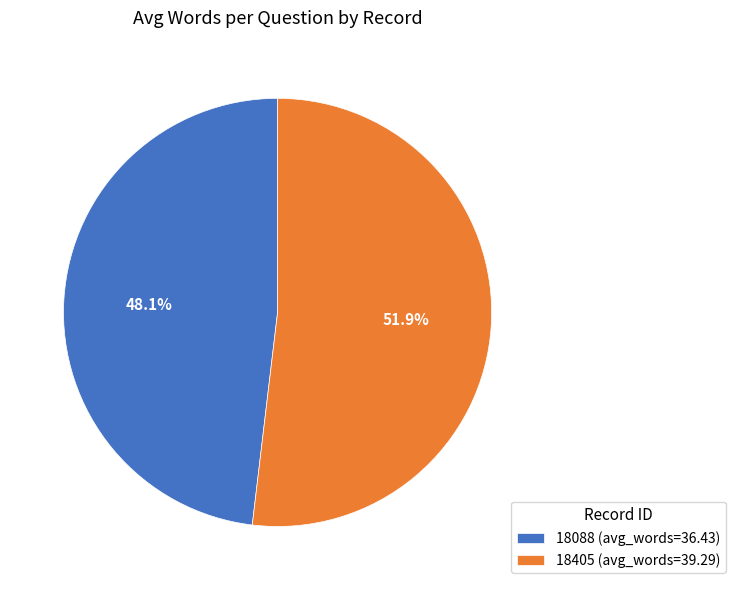

What is the total percentage of 18405 and 18088?

100.0%